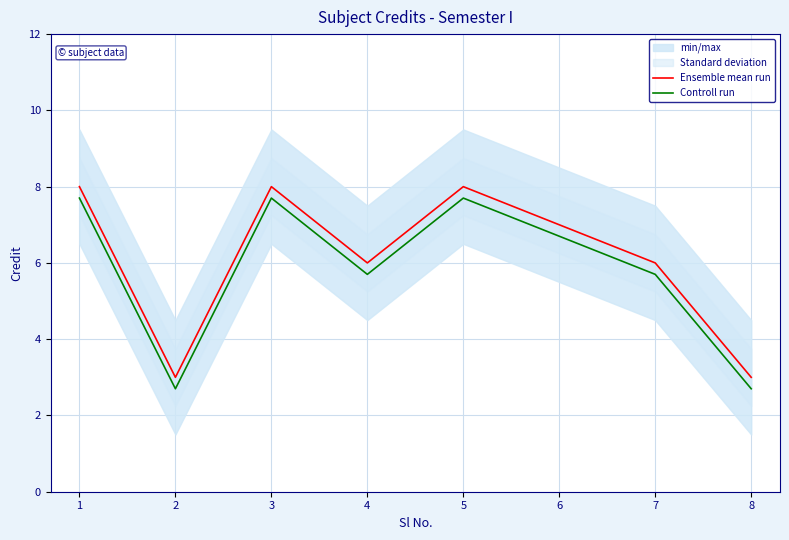

The value of Controll run at 7 is 5.7. True or false?

True